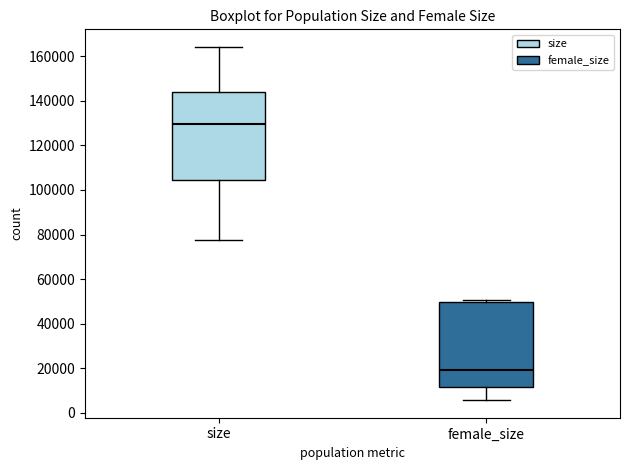

Reading left to right, transcribe this box plot: for each box, give where its median line is, the range the box spans, and where its two whiskers end, as read against the y-axis. The values are not printed on the chart, so give them approximately, as read against the axis.

size: median 130000, box 104000 to 144000, whiskers 78000 to 164000
female_size: median 20000, box 12000 to 50000, whiskers 6000 to 50000 (just above the box's upper edge)